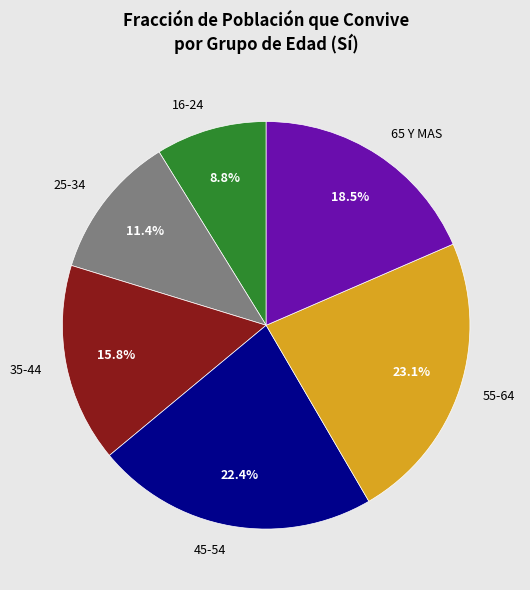

Count the number of slices in the pie.

6